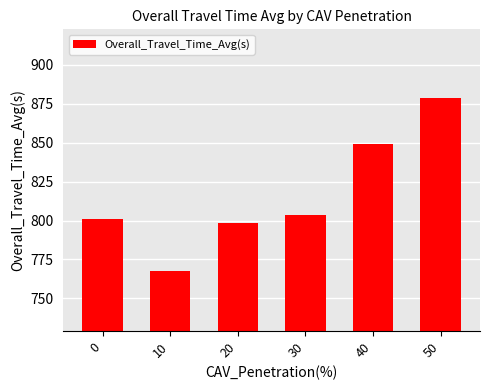

Rank the categories by value from highest to lowest.

50, 40, 30, 0, 20, 10